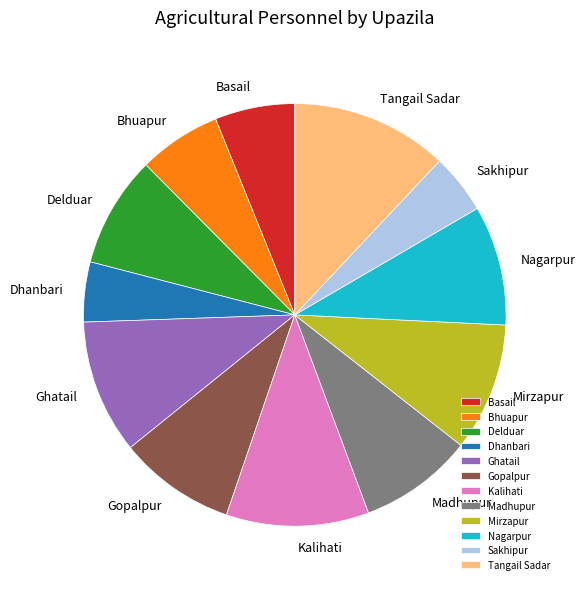

Approximately how many times larger is the value at Nagarpur compared to Tangail Sadar?

0.8